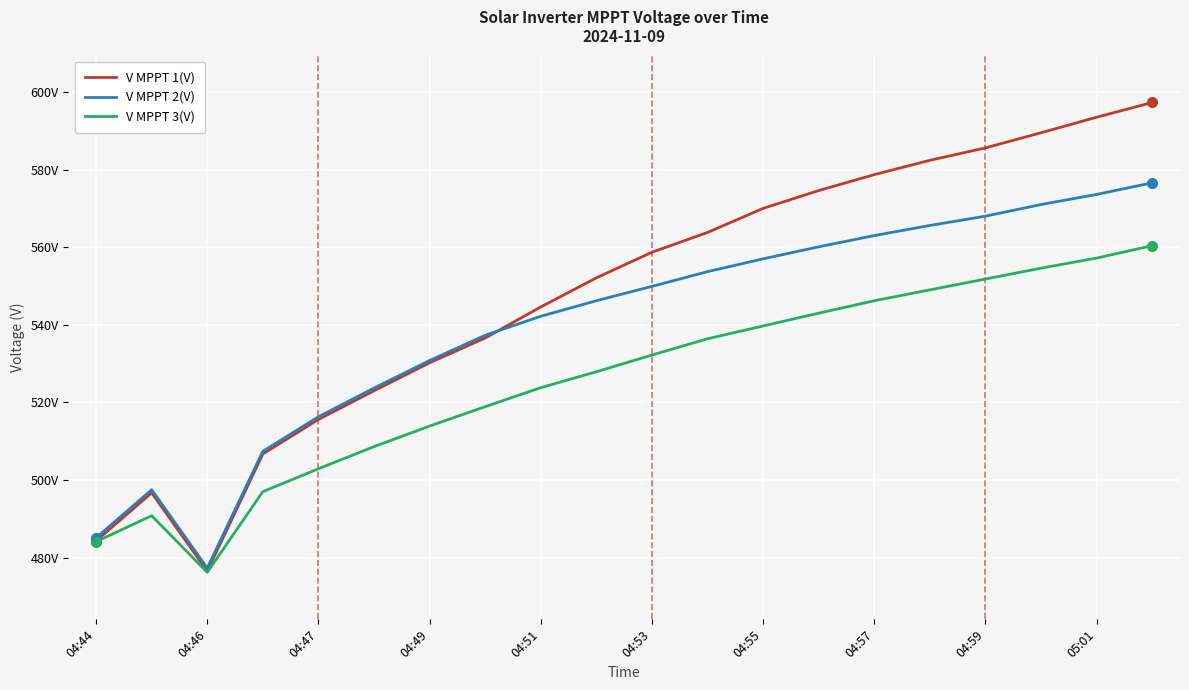

Does the chart display data point markers on the line(s)?

No